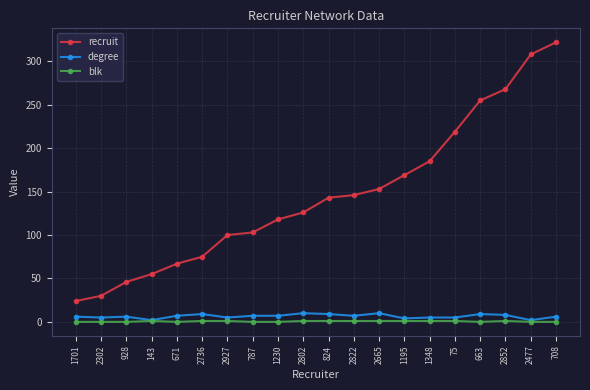

True or false: recruit and degree cross at least once.

False